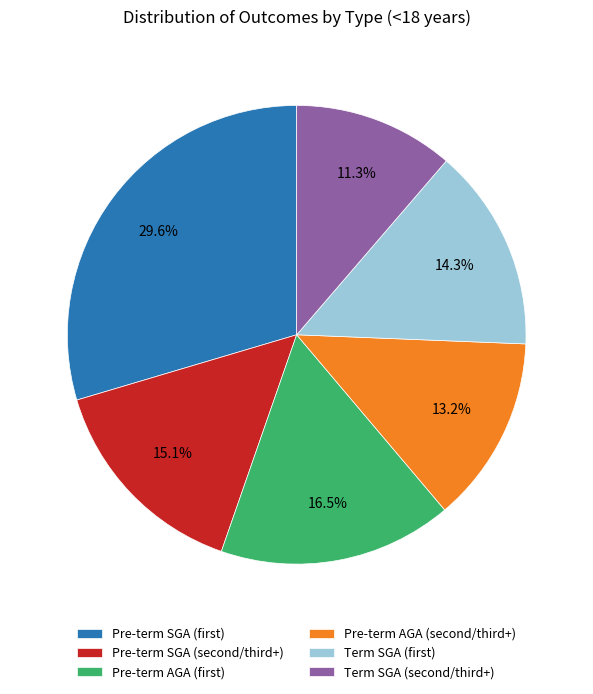

Count the number of slices in the pie.

6